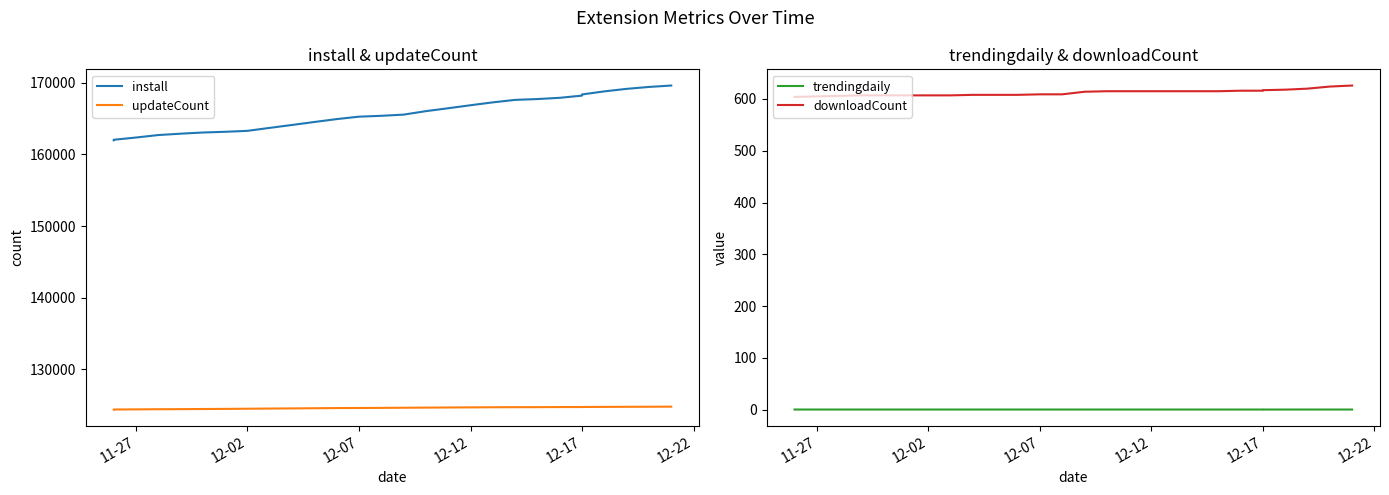

How many values in the updateCount series are below 124609?

14